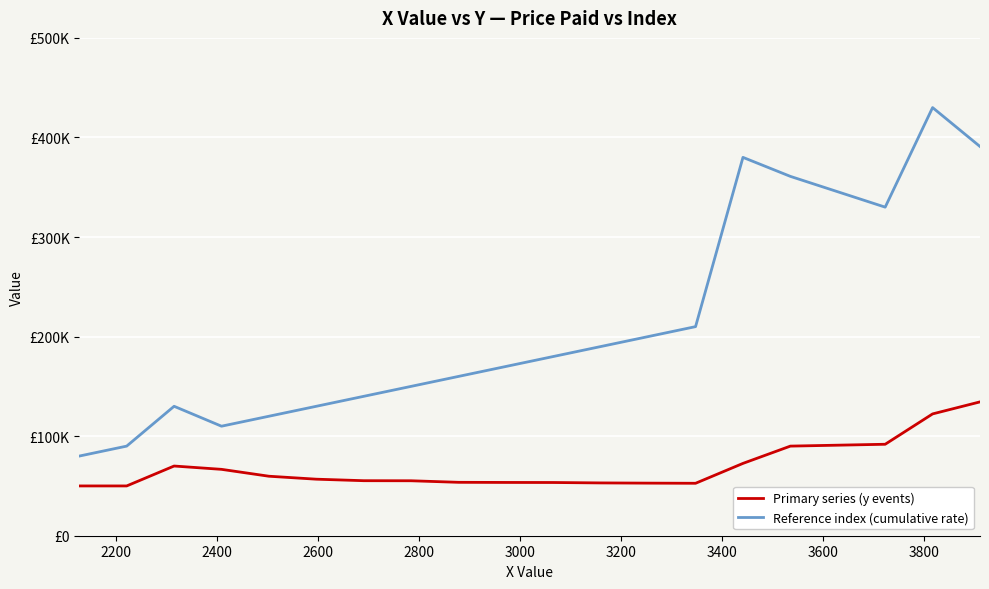

What are all the series names shown in the legend?

Primary series (y events), Reference index (cumulative rate)